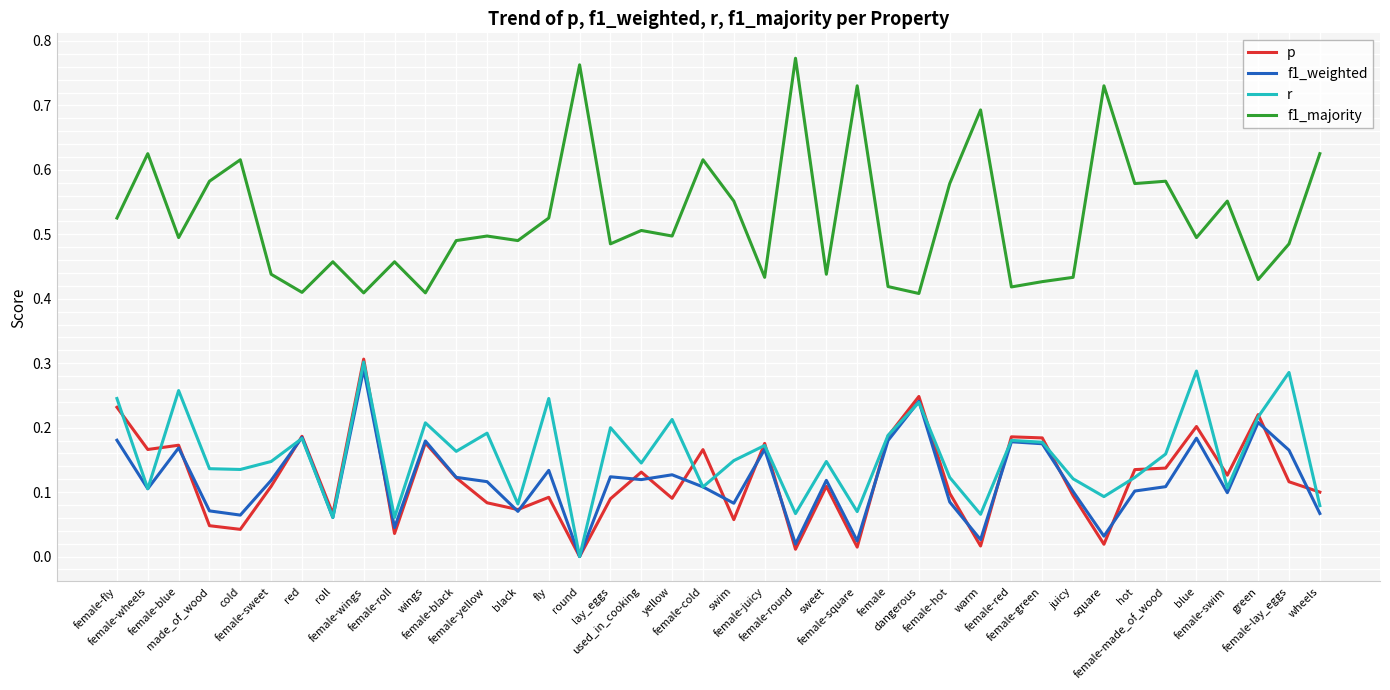

What is the sum of all f1_majority values?

21.1